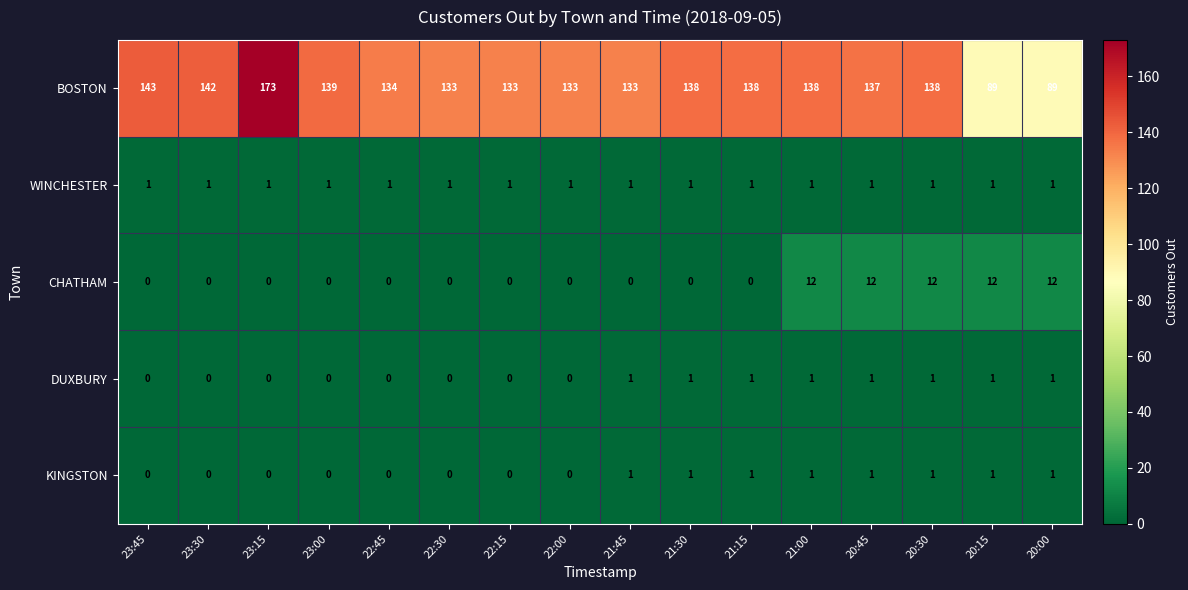

How many positive values does the DUXBURY series have?

8